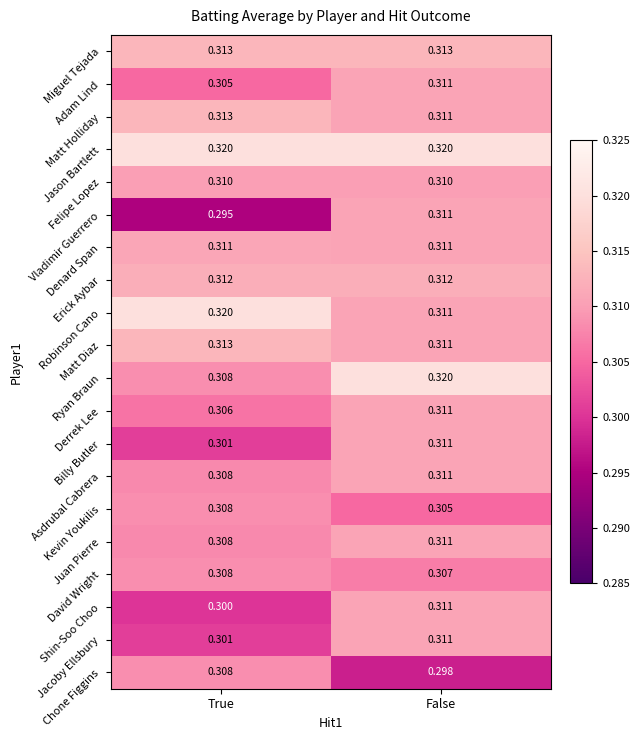

Rank the categories by Kevin Youkilis value from highest to lowest.

True, False